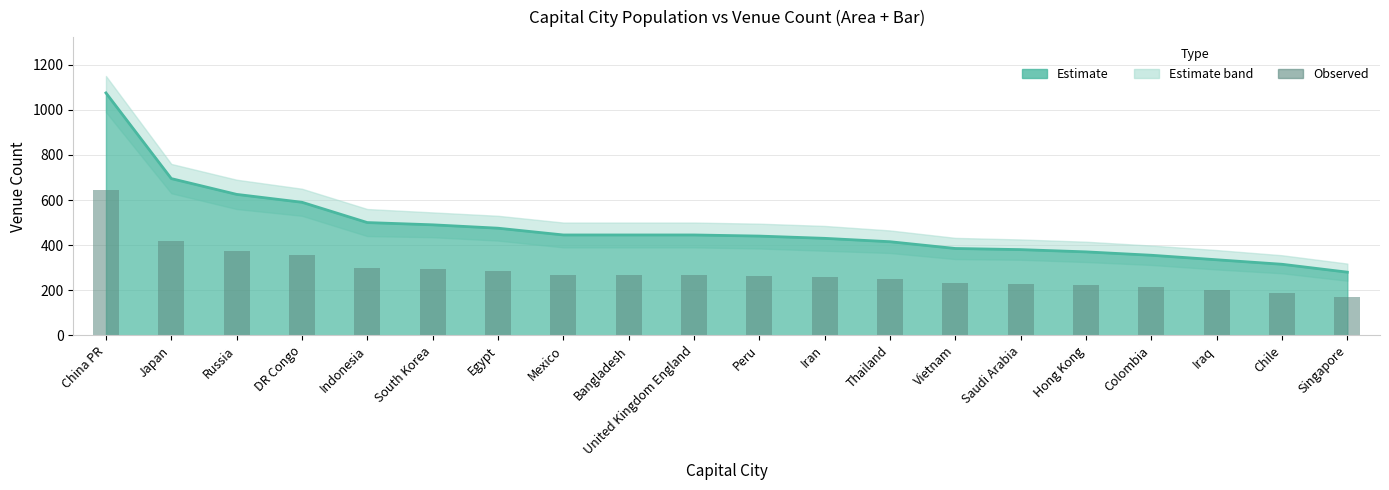

Are the bars grouped side by side (vs. stacked)?

No